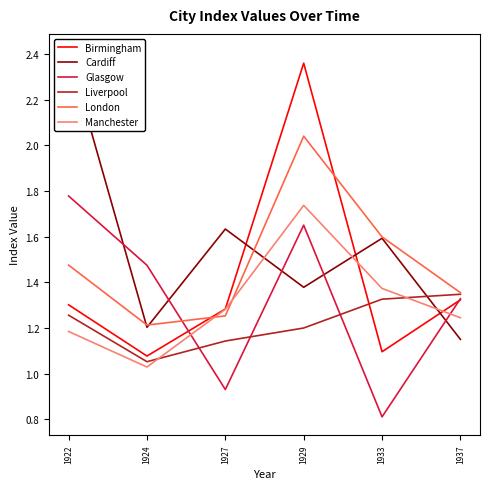

Which category has the lowest value in the London series?

1924